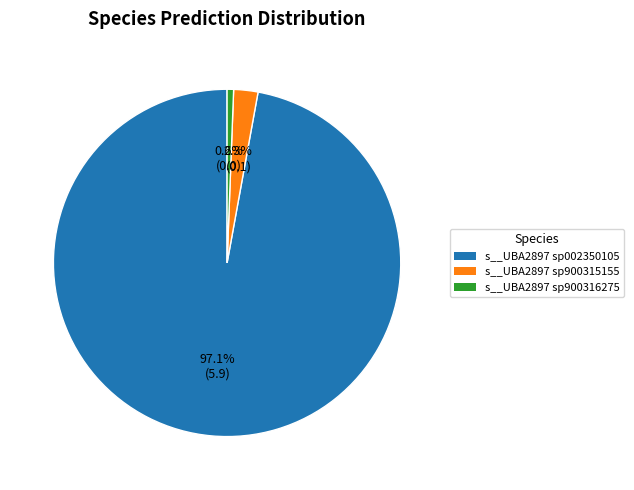

Is there a majority slice in this chart?

Yes